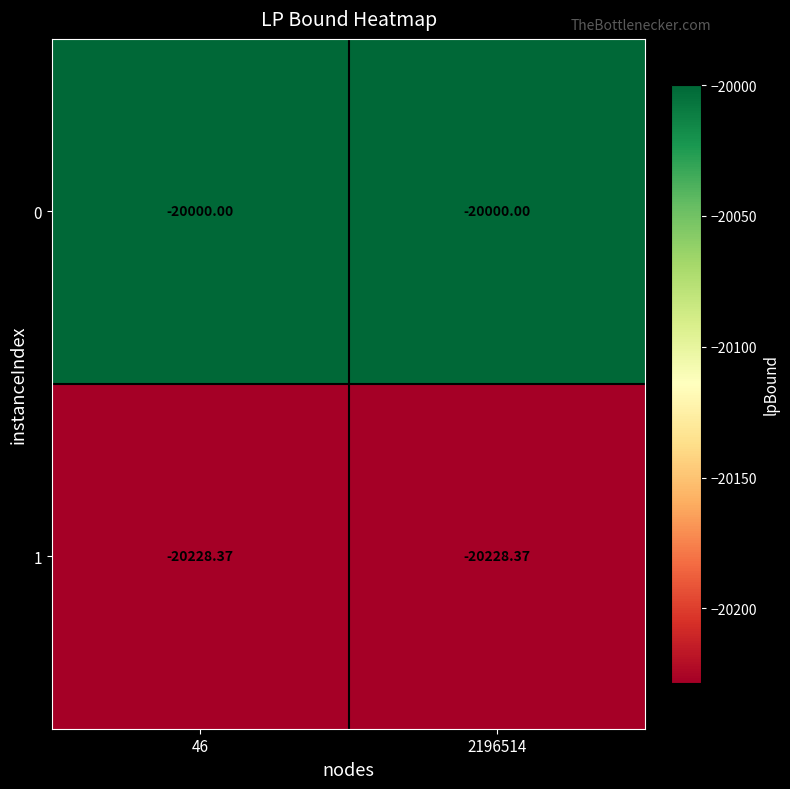

Reading left to right, list all the values displayed in this chart.

0: 46=-20000.0	2196514=-20000.0
1: 46=-20228.4	2196514=-20228.4